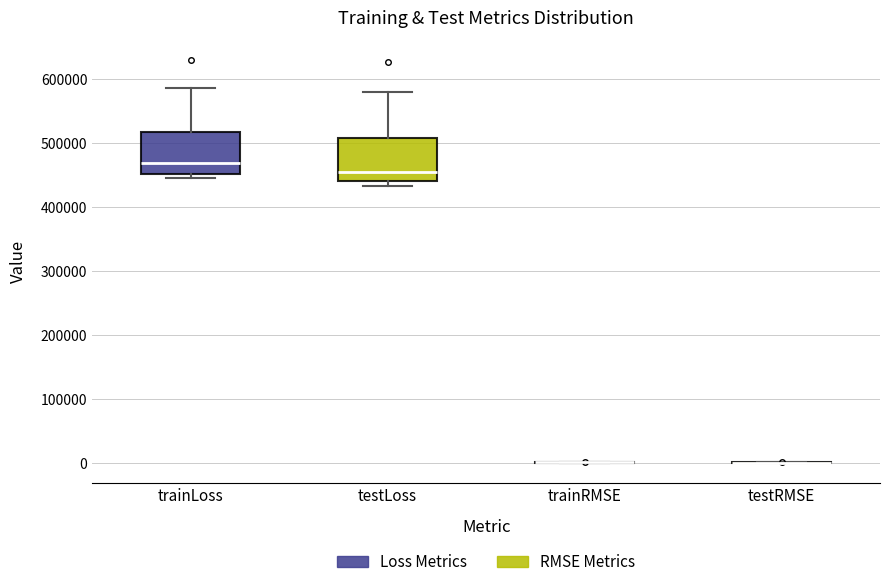

Reading left to right, transcribe this box plot: for each box, give where its median line is, the range the box spans, and where its two whiskers end, as read against the y-axis. The values are not printed on the chart, so give them approximately, as read against the axis.

trainLoss: median 470000, box 450000 to 520000, whiskers 450000 (just below the box's lower edge) to 590000
testLoss: median 450000, box 440000 to 510000, whiskers 430000 to 580000
trainRMSE: box collapsed to a line at 0, whiskers 0 to 0
testRMSE: box collapsed to a line at 0, whiskers 0 to 0